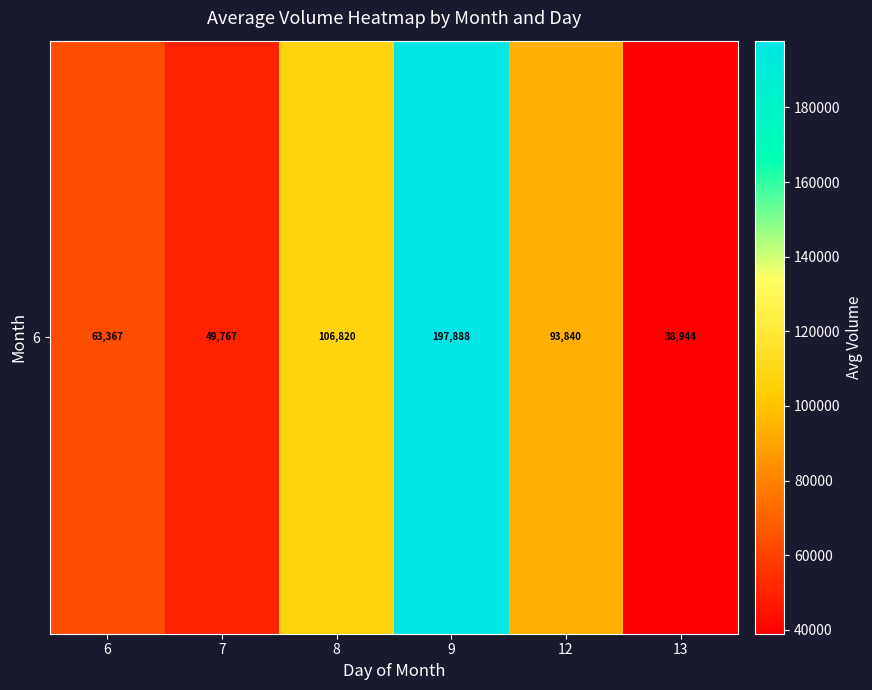

Rank the categories by value from lowest to highest.

13, 7, 6, 12, 8, 9